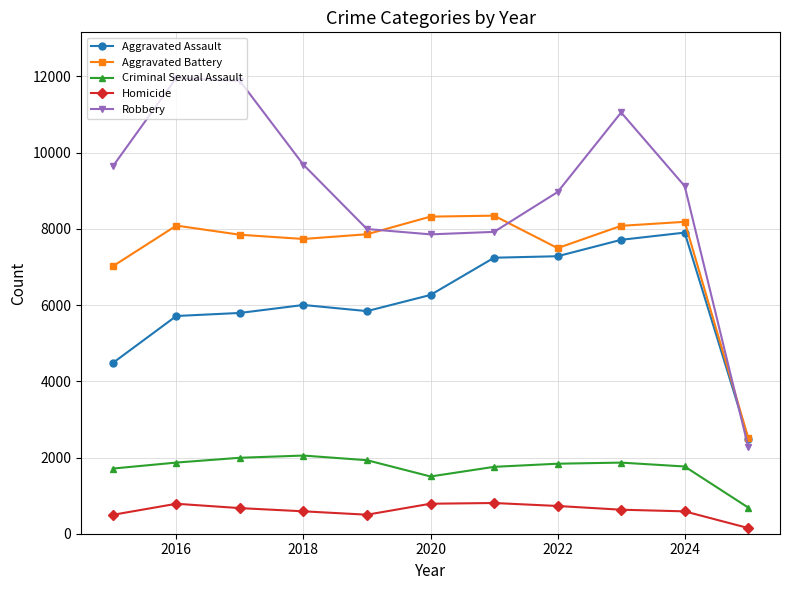

Which series has the largest total across all categories?

Robbery